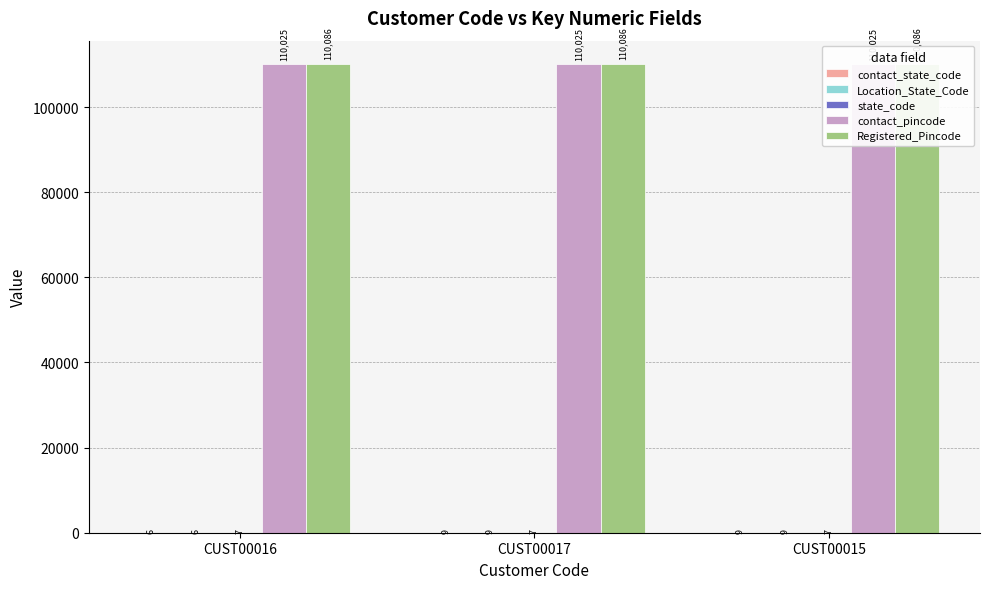

Reading right to left, extract all data points from this chart.

contact_state_code: CUST00015=9	CUST00017=9	CUST00016=6
Location_State_Code: CUST00015=9	CUST00017=9	CUST00016=6
state_code: CUST00015=7	CUST00017=7	CUST00016=7
contact_pincode: CUST00015=110025	CUST00017=110025	CUST00016=110025
Registered_Pincode: CUST00015=110086	CUST00017=110086	CUST00016=110086